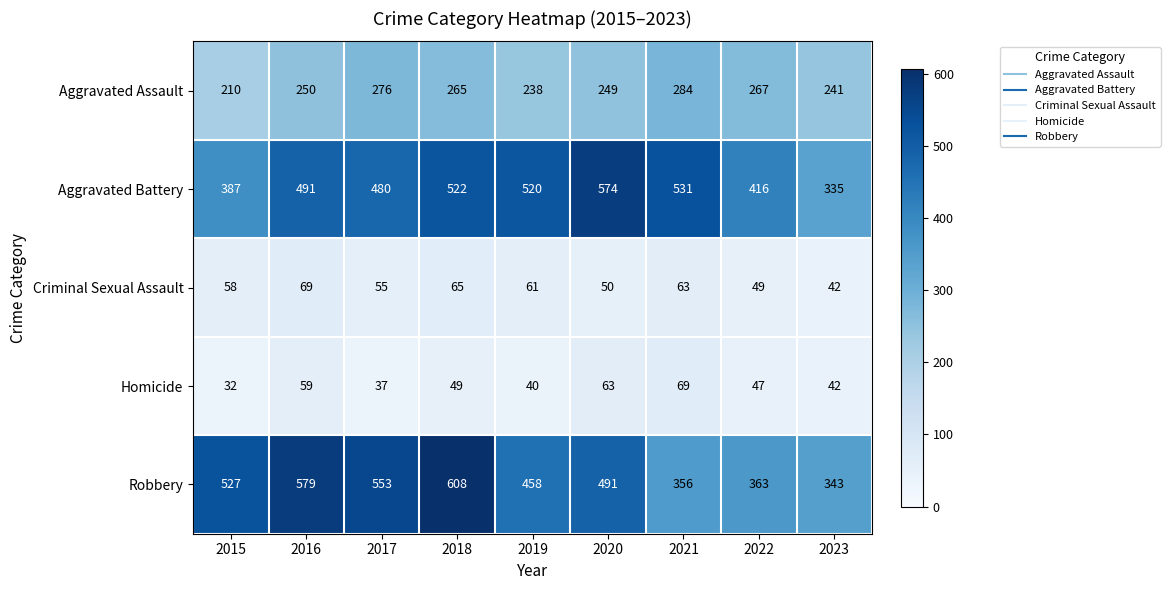

At how many categories does at least one series exceed 365?

8